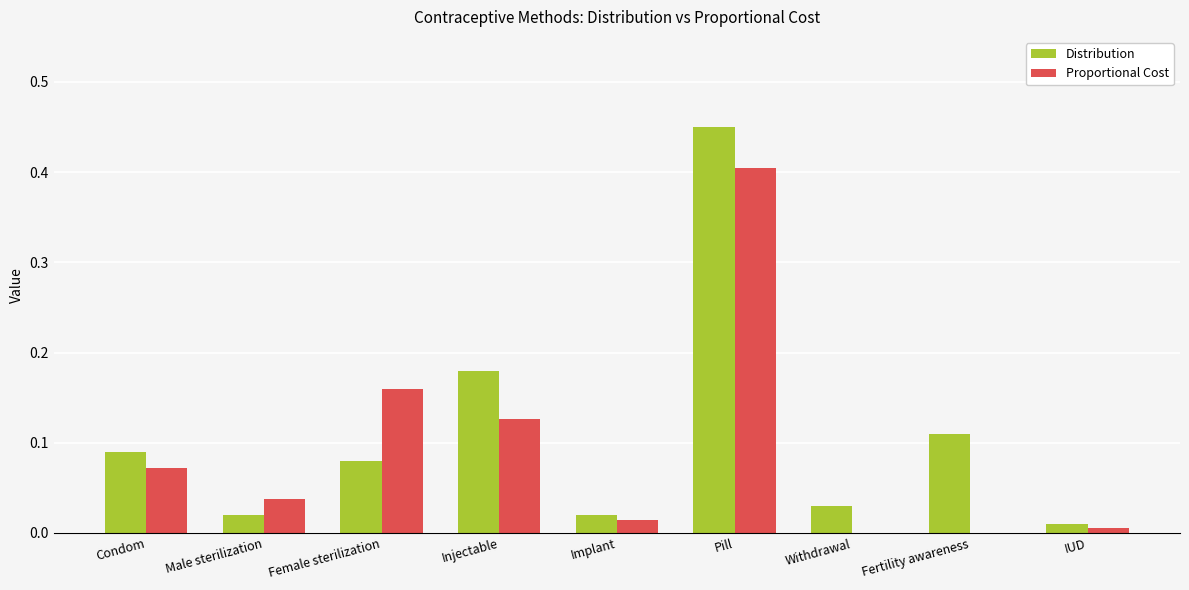

How many series are shown in this chart?

2